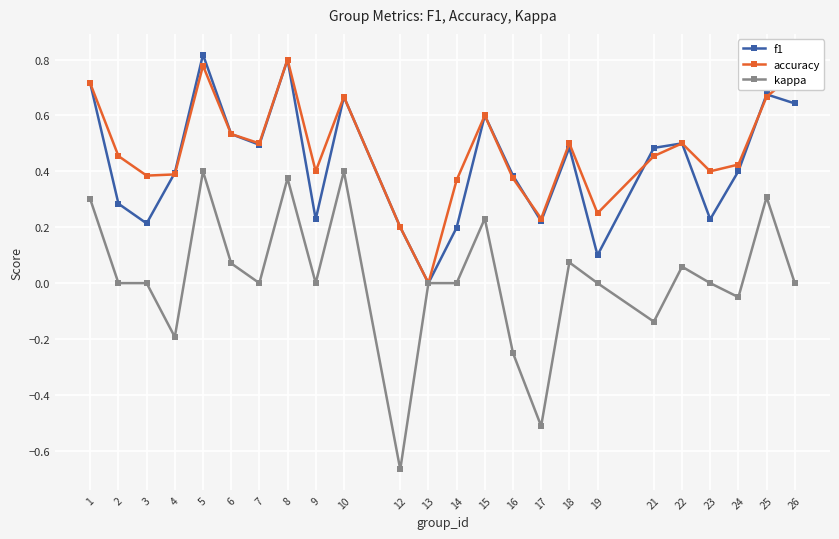

Which series has the largest range (max minus min)?

kappa